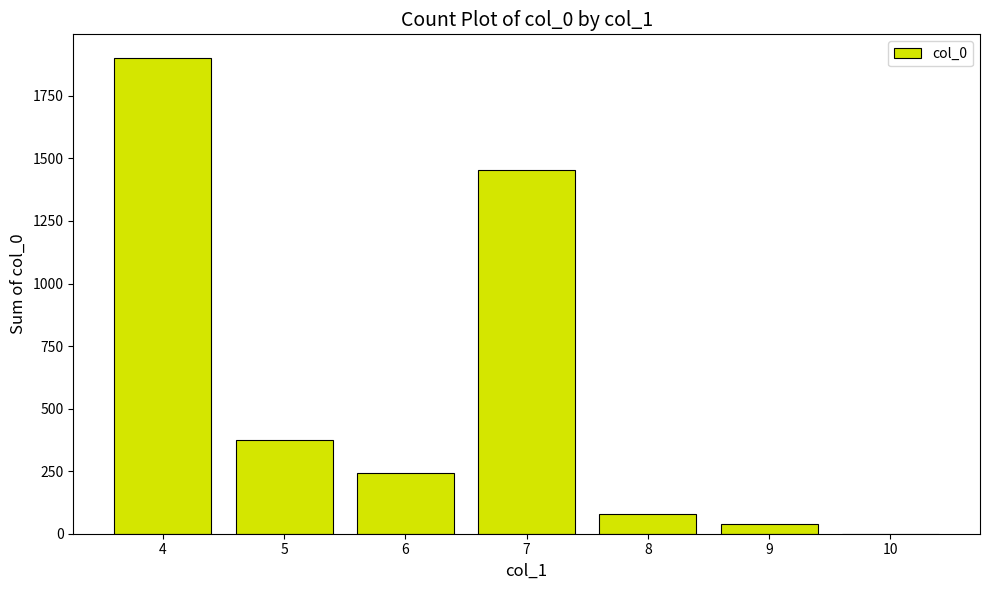

What is the average value?

584